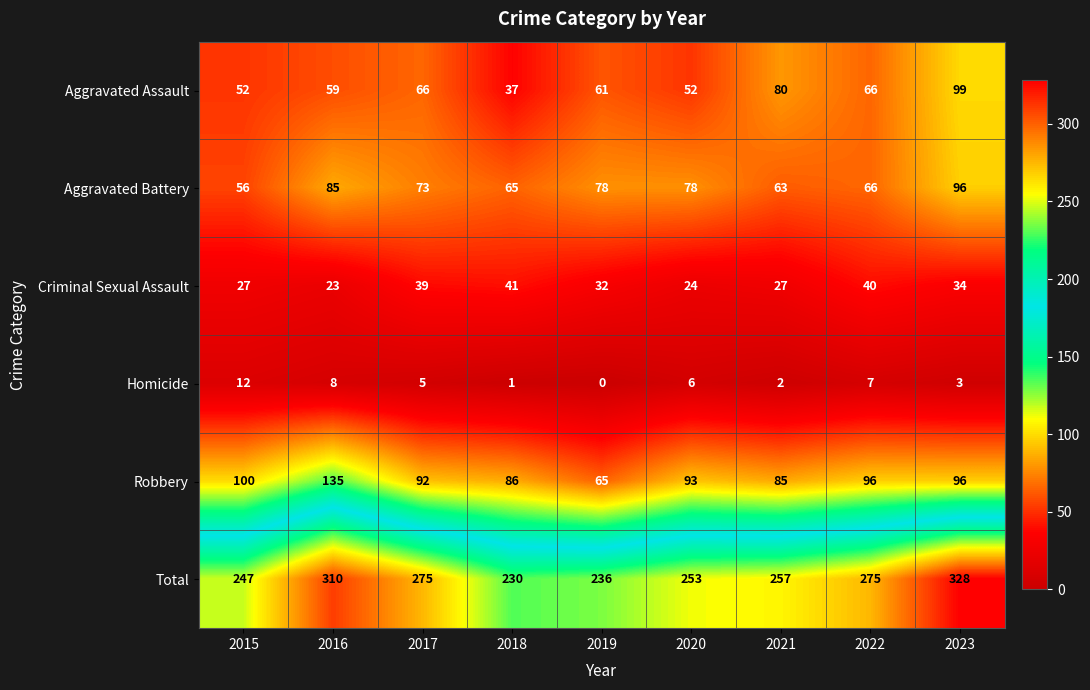

List the series in order of their peak value, lowest first.

Homicide, Criminal Sexual Assault, Aggravated Battery, Aggravated Assault, Robbery, Total